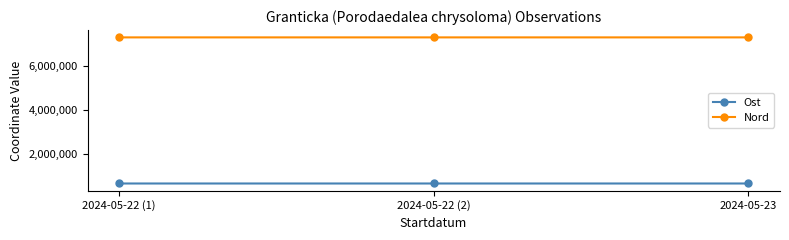

The value of Nord at 2024-05-23 is 11965467. True or false?

False